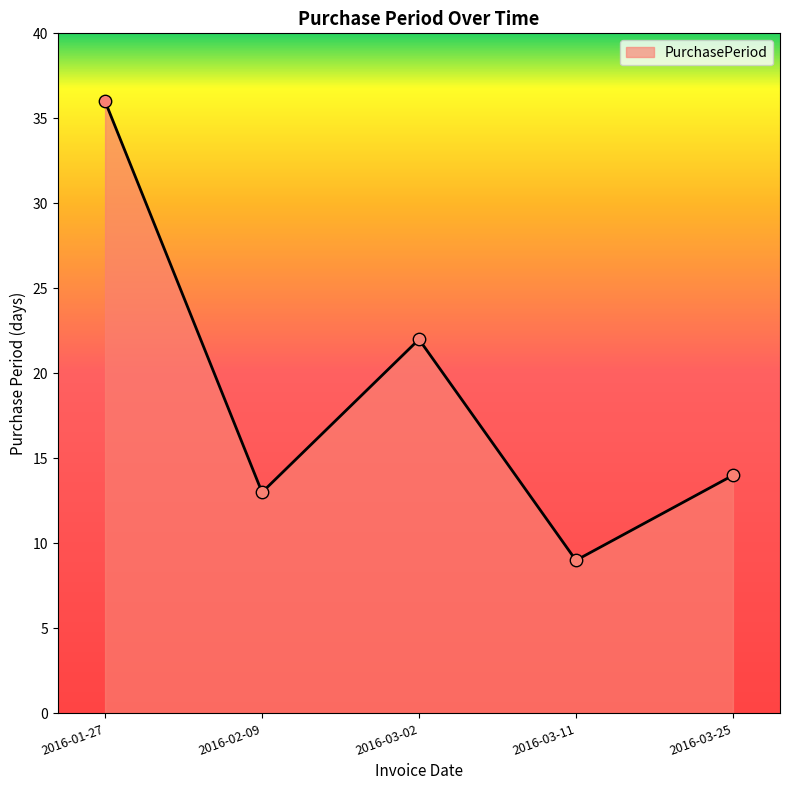

Between 2016-03-25 and 2016-01-27, which is larger?

2016-01-27